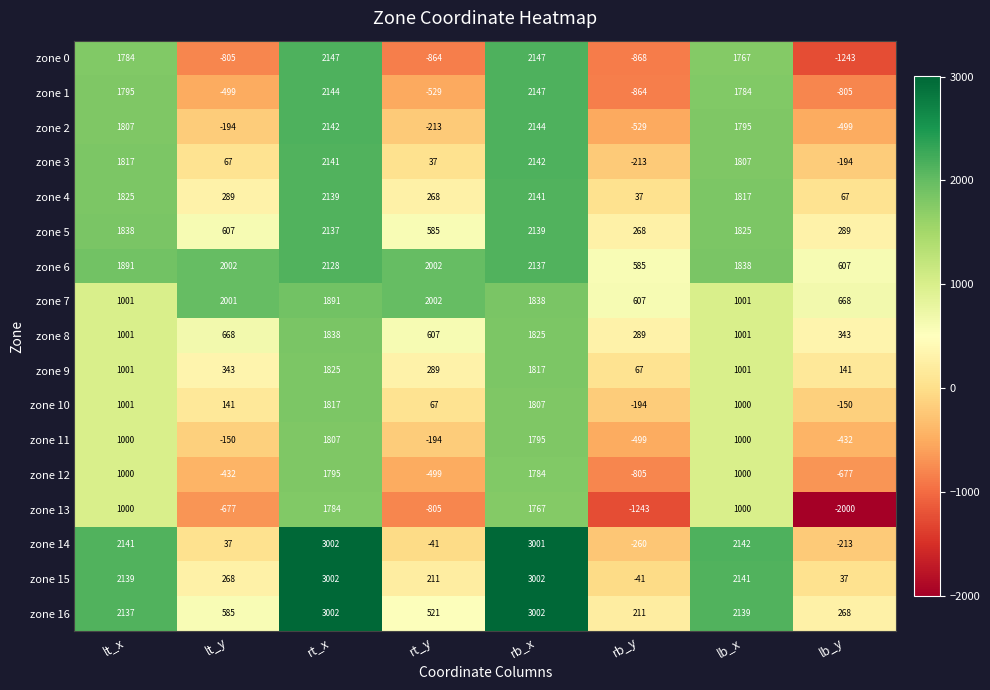

How many series are shown in this chart?

17